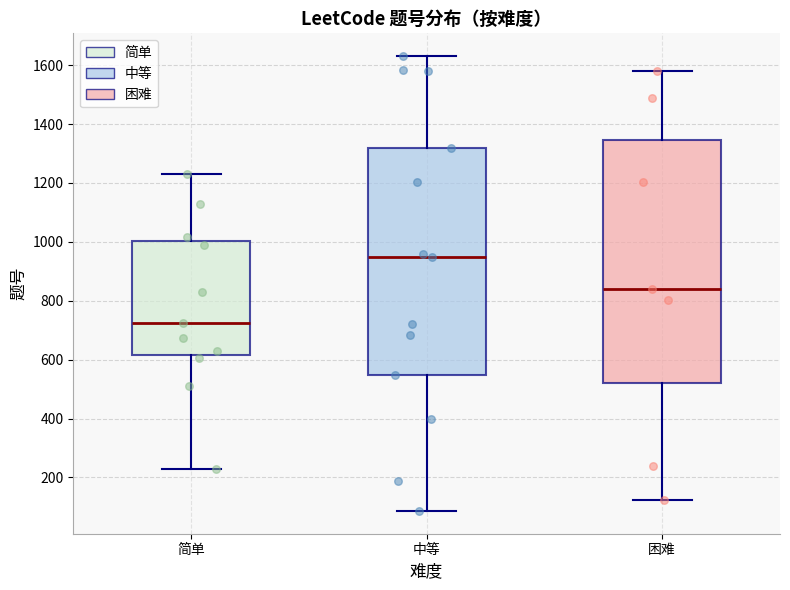

Reading left to right, read every box against the y-axis: the position of its median line, the range the box covers, and the ends of its whiskers. The values are not printed on the chart, so give them approximately, as read against the axis.

简单: median 720, box 620 to 1000, whiskers 220 to 1240
中等: median 940, box 540 to 1320, whiskers 80 to 1640
困难: median 840, box 520 to 1340, whiskers 120 to 1580